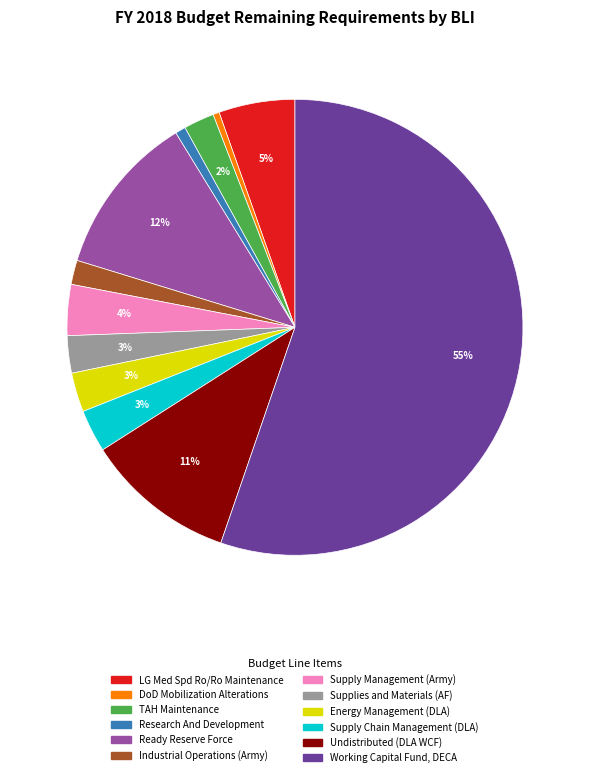

To the nearest percent, what is the average slice percentage?

8%